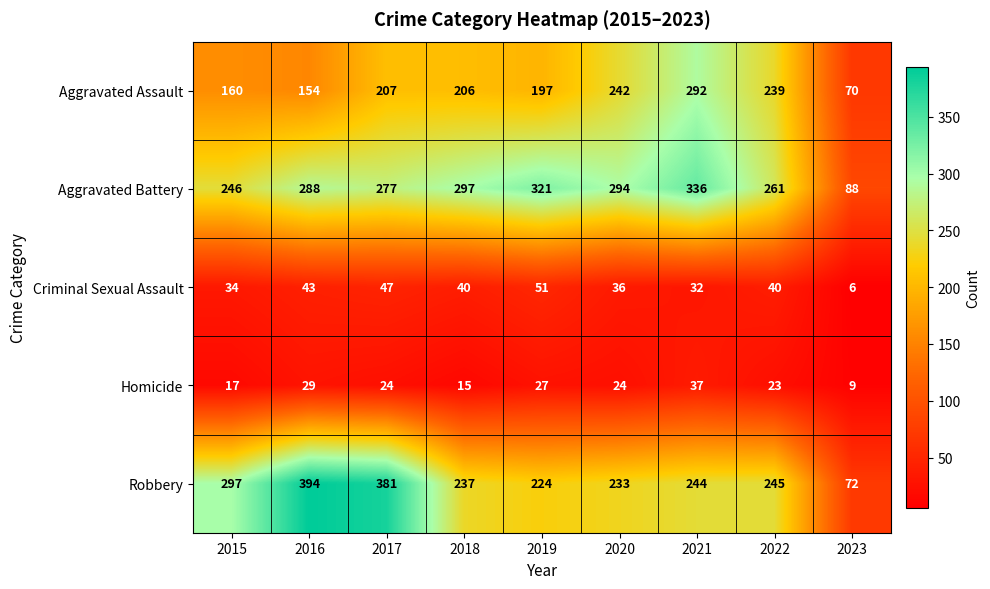

Which series has the widest spread of values?

Robbery